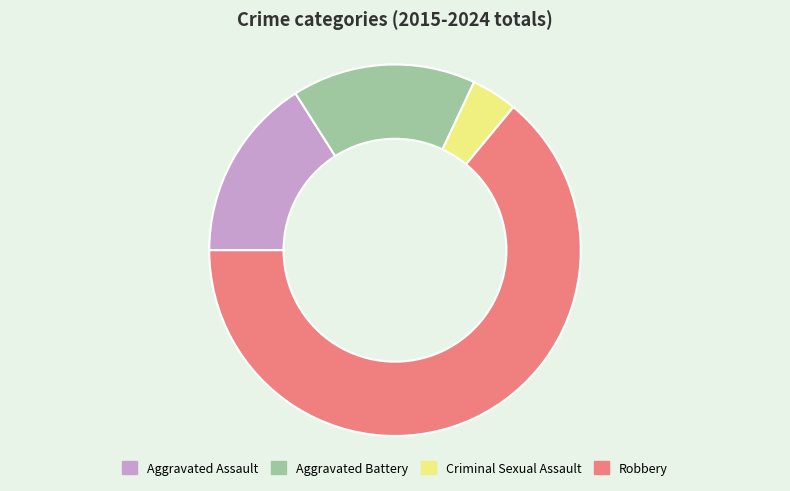

Does Aggravated Battery account for over 50% of the chart?

No